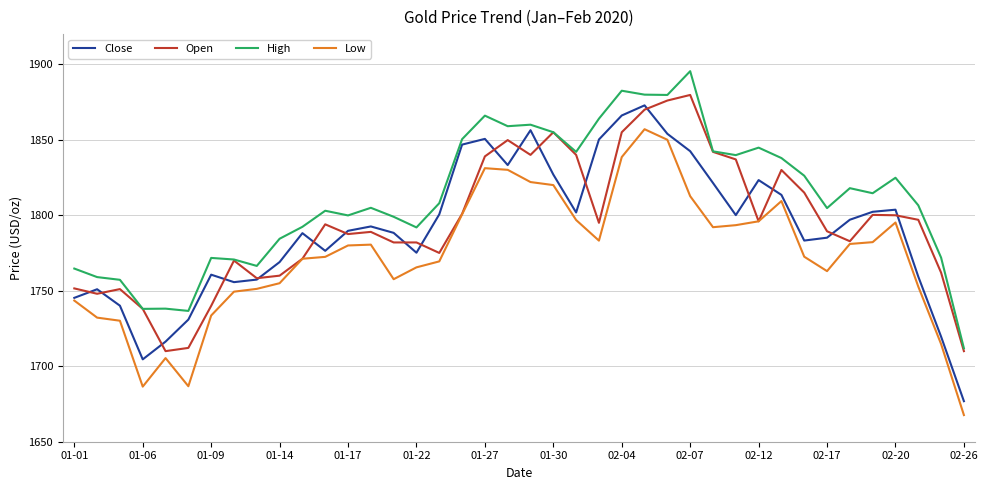

What is the greatest value displayed?

1895.4